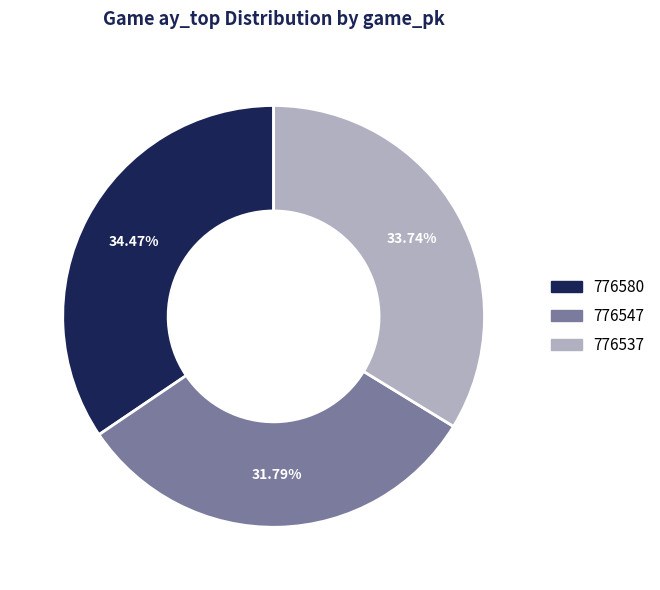

Approximately how many times larger is the value at 776547 compared to 776580?

0.9